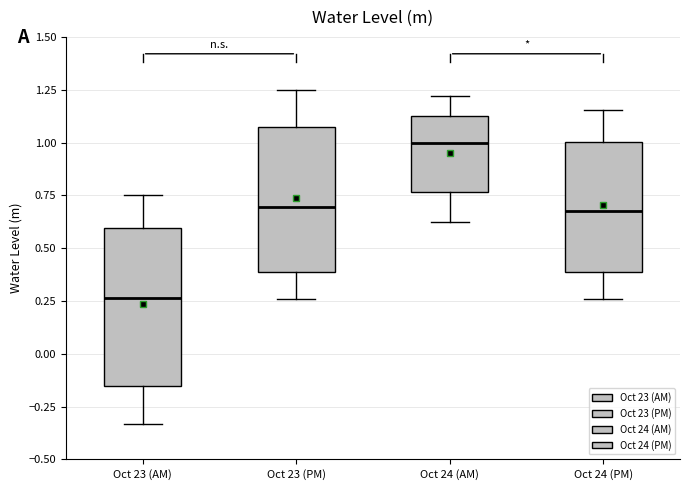

Which box's median line is the lowest?

Oct 23 (AM)